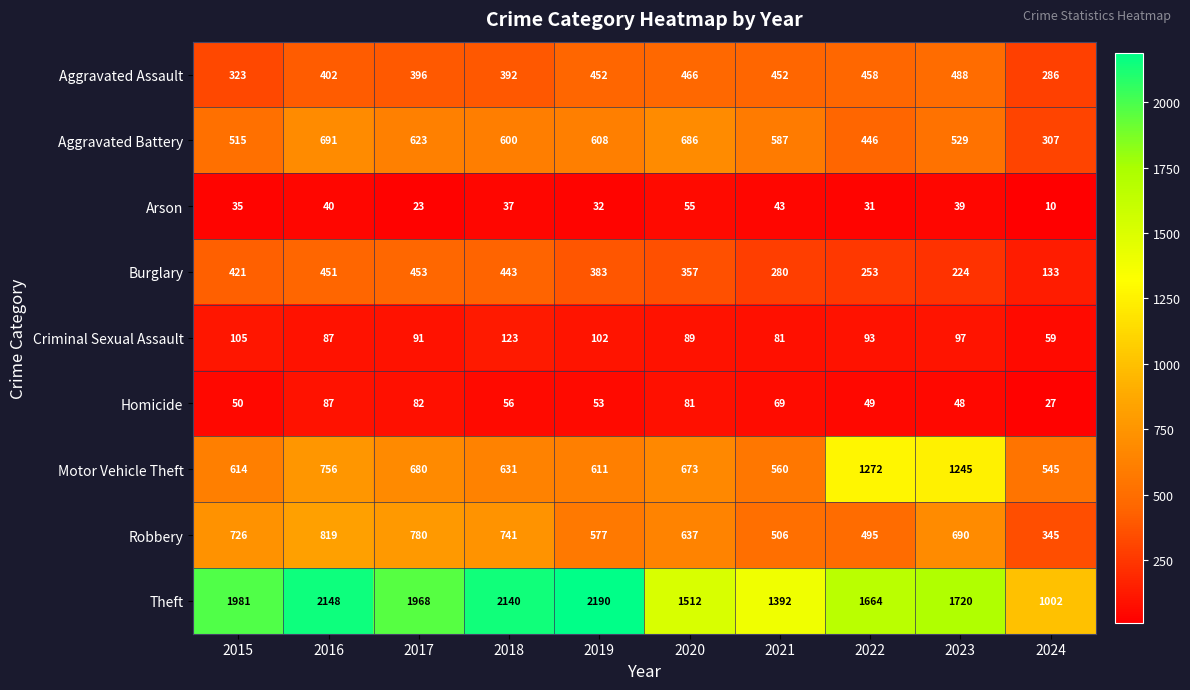

List the series in order of their peak value, lowest first.

Arson, Homicide, Criminal Sexual Assault, Burglary, Aggravated Assault, Aggravated Battery, Robbery, Motor Vehicle Theft, Theft